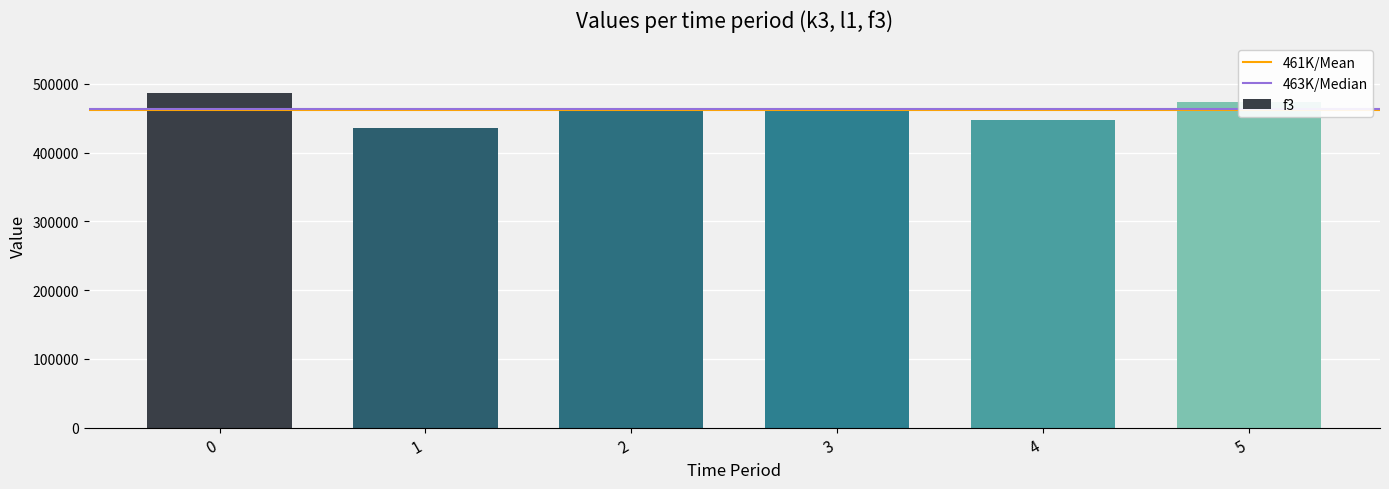

Reading left to right, what are all the values shown in this chart?

0=486000	1=436440	2=461000	3=465000	4=447000	5=473000